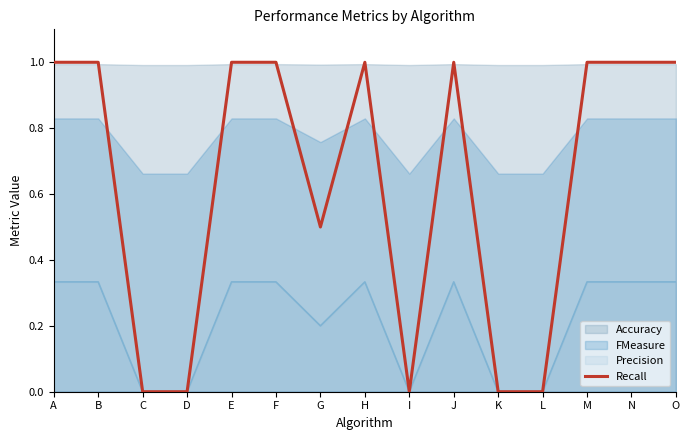

Is it true that Recall equals 1.0 at M?

True